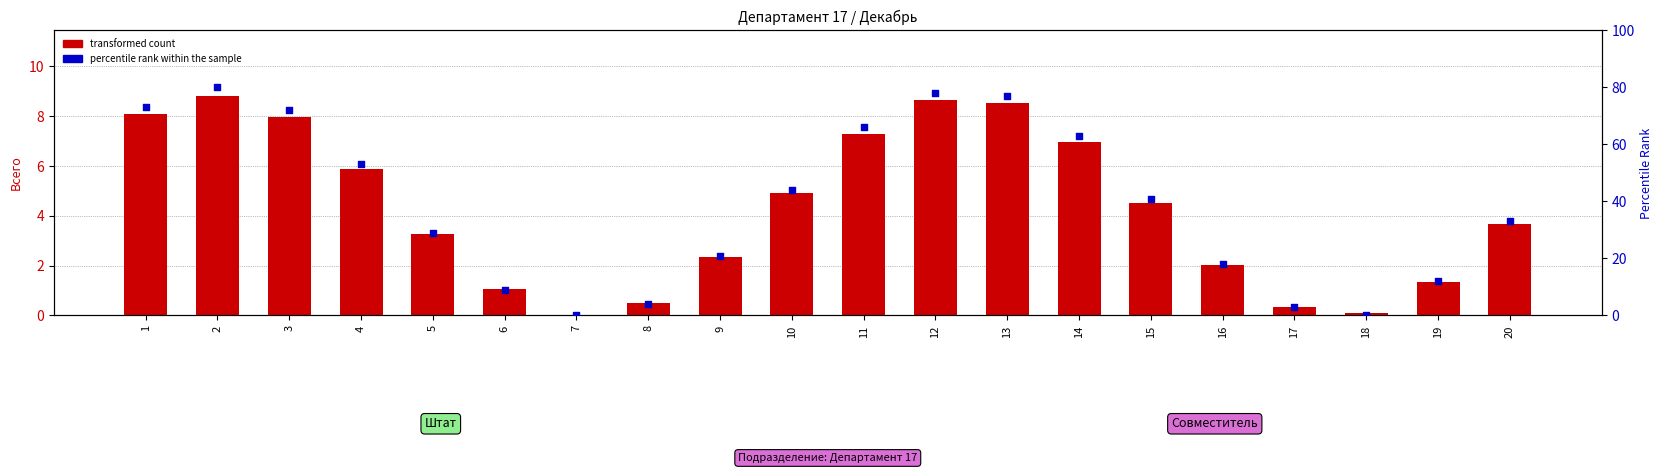

Is the value of transformed count at 7 greater than the value of percentile rank within the sample at 20?

No